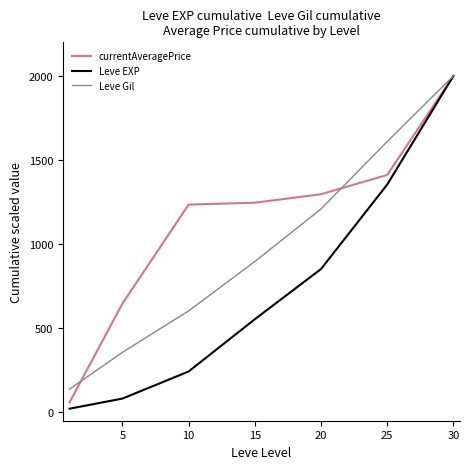

Which series has the widest spread of values?

Leve EXP